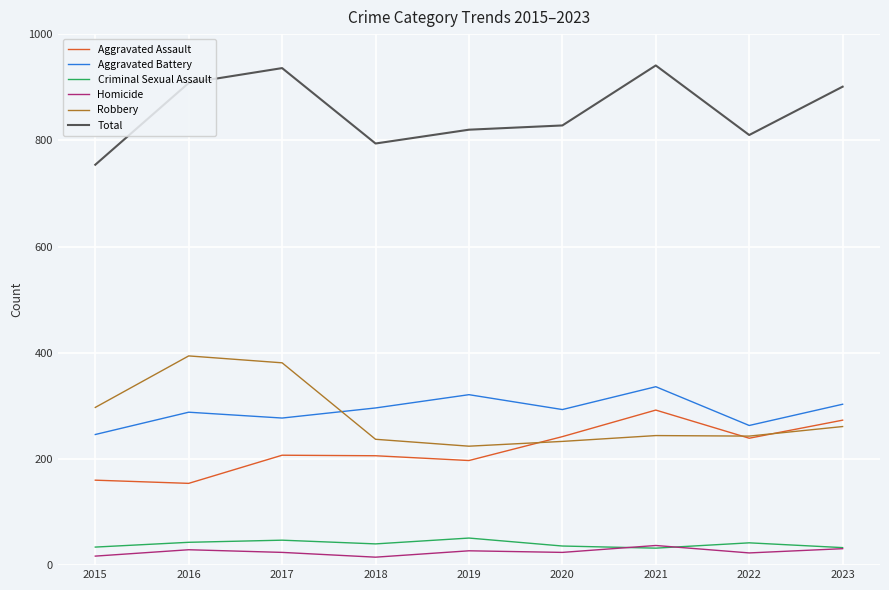

Is the value of Criminal Sexual Assault at 2015 greater than the value of Robbery at 2023?

No